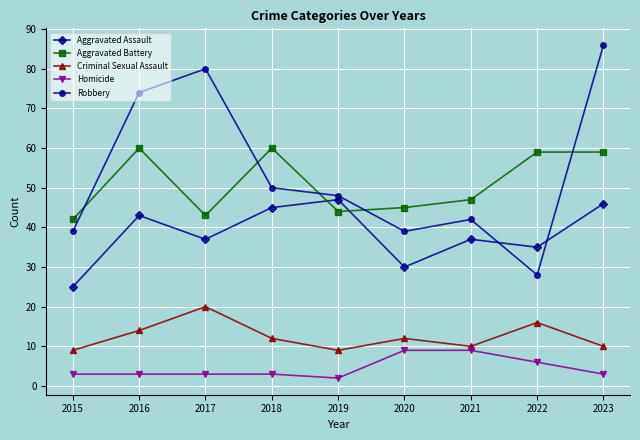

True or false: Aggravated Assault and Homicide intersect in this chart.

False